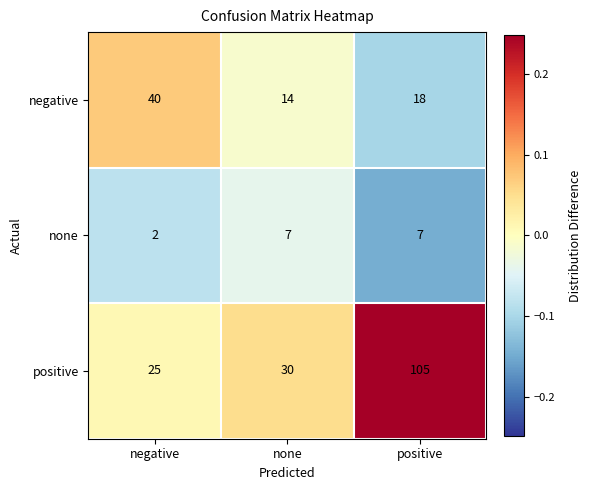

At which category is the sum across all series the highest?

positive